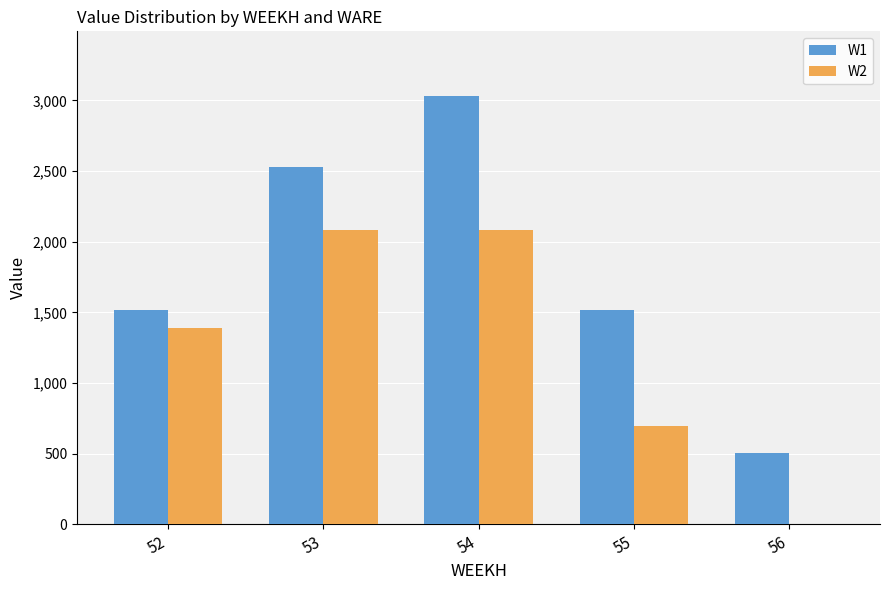

How many categories are shown in the chart?

5